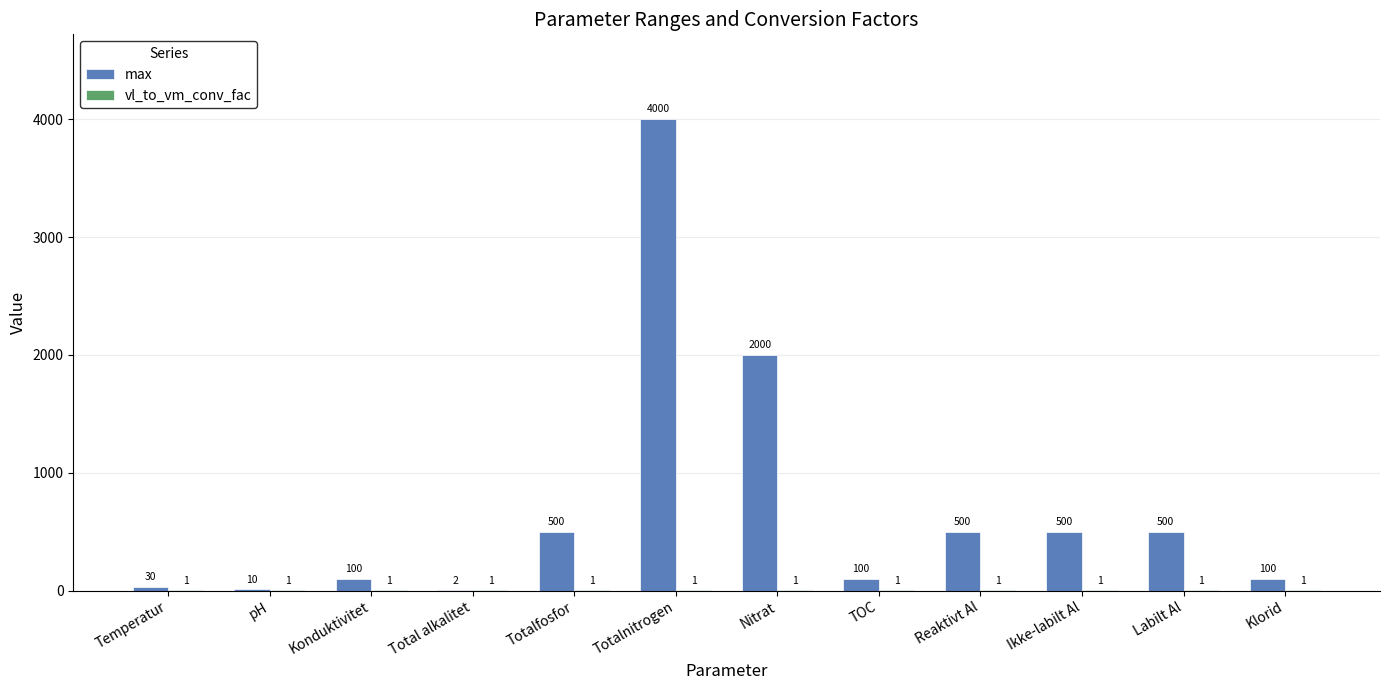

What is the sum of the max values at Totalnitrogen and TOC?

4100